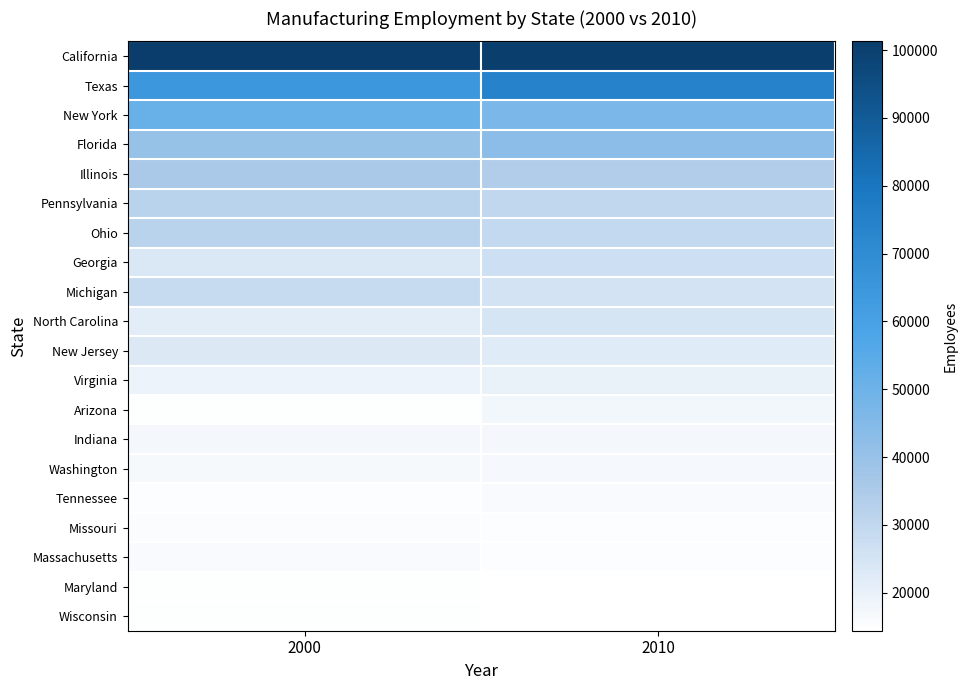

At how many categories does at least one series exceed 54714?

2